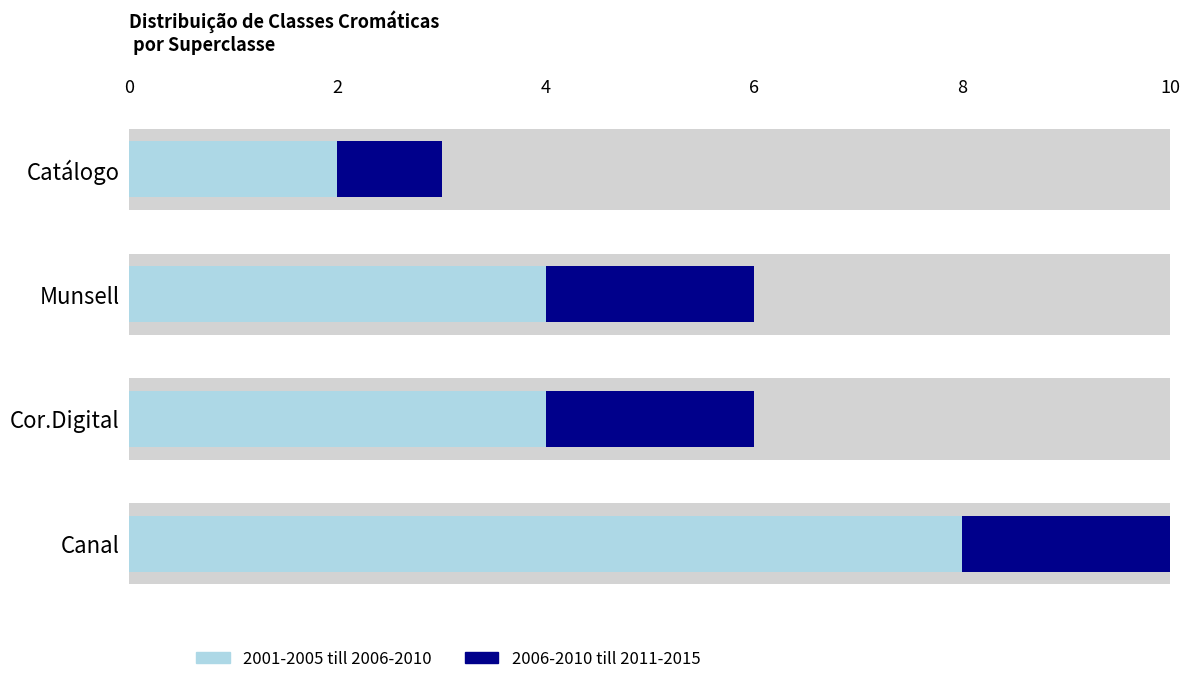

Rank the series by their average value, from highest to lowest.

2001-2005 till 2006-2010, 2006-2010 till 2011-2015